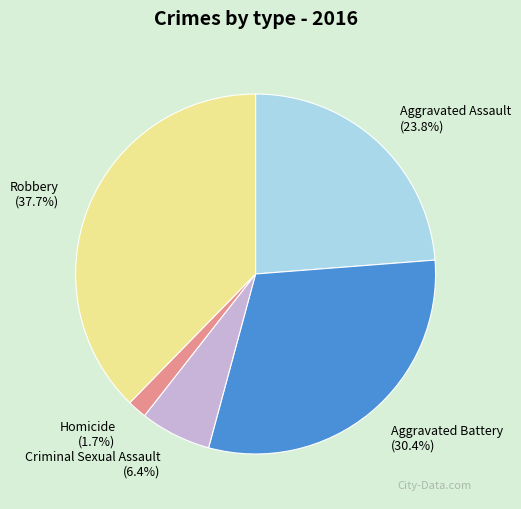

What percentage is the Robbery slice, to the nearest percent?

38%